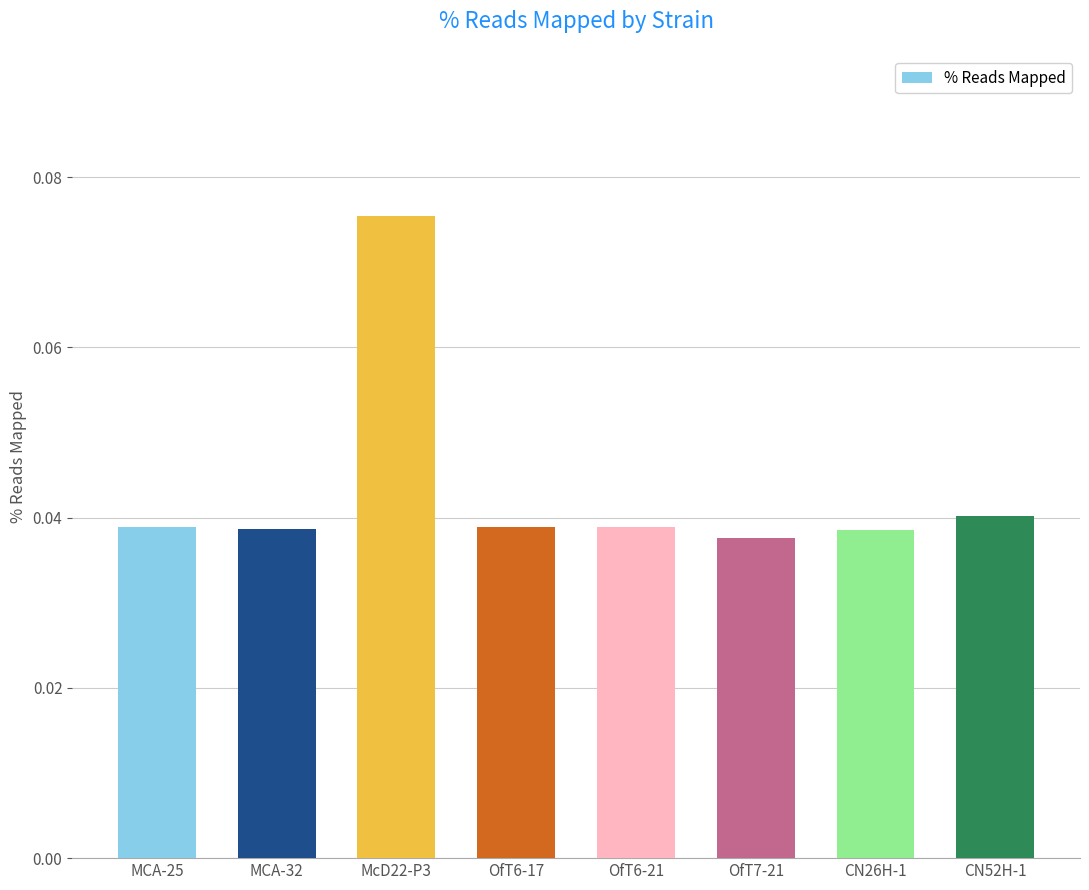

The value at CN26H-1 is 0.1. True or false?

False